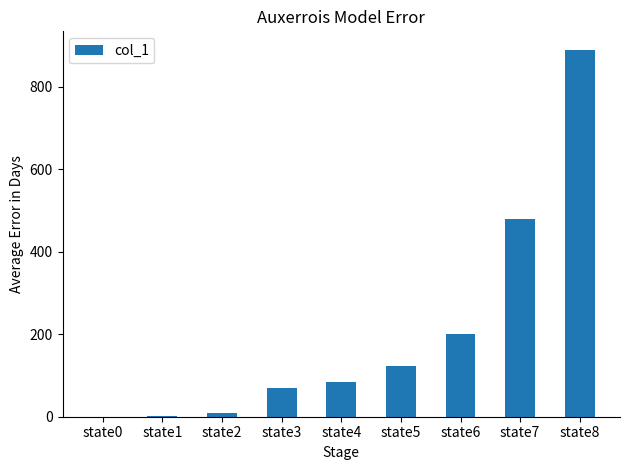

What is the average value?

207